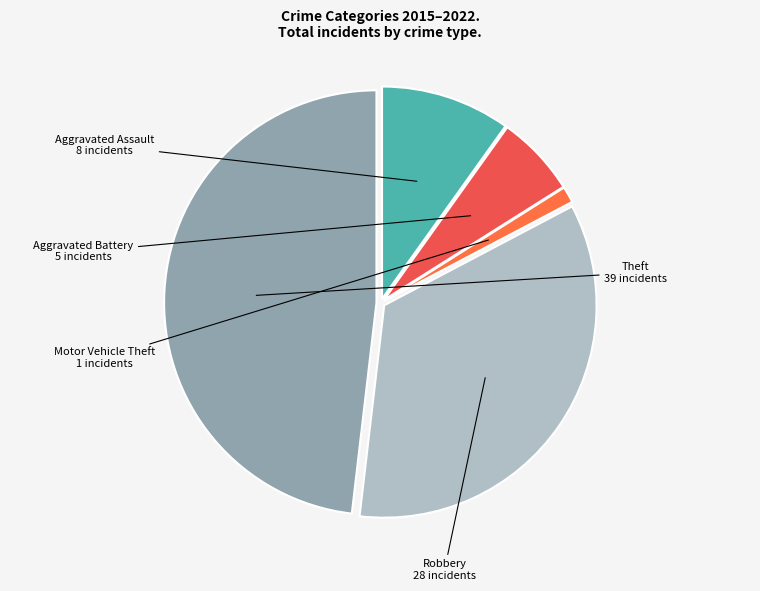

Count the number of slices in the pie.

5